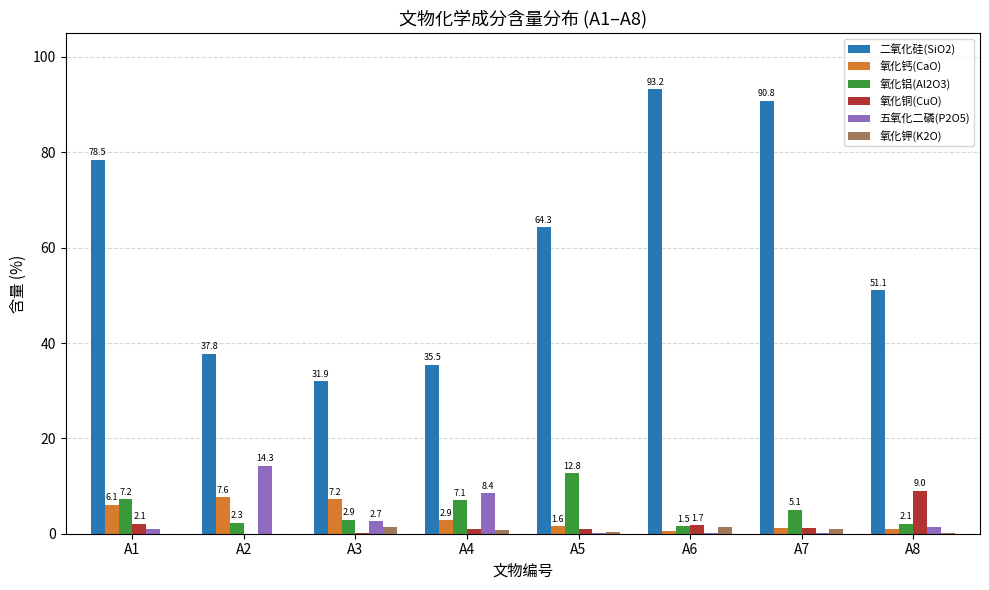

Is the value of 氧化铜(CuO) at A1 greater than the value of 氧化钙(CaO) at A1?

No